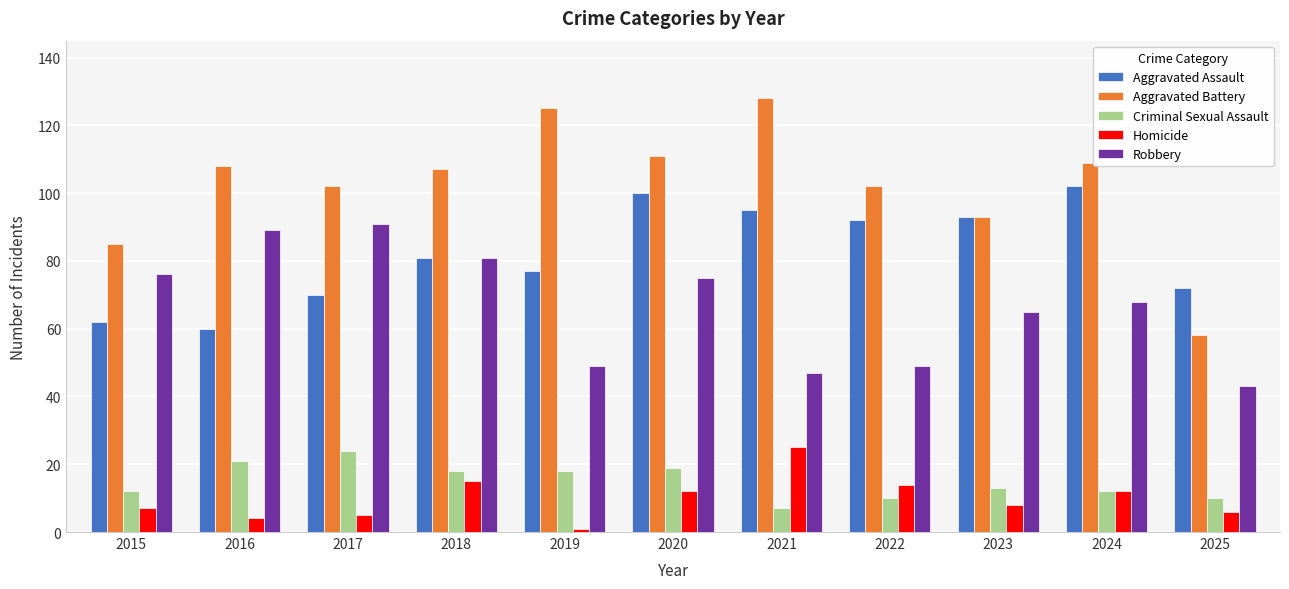

Which series has the largest total across all categories?

Aggravated Battery